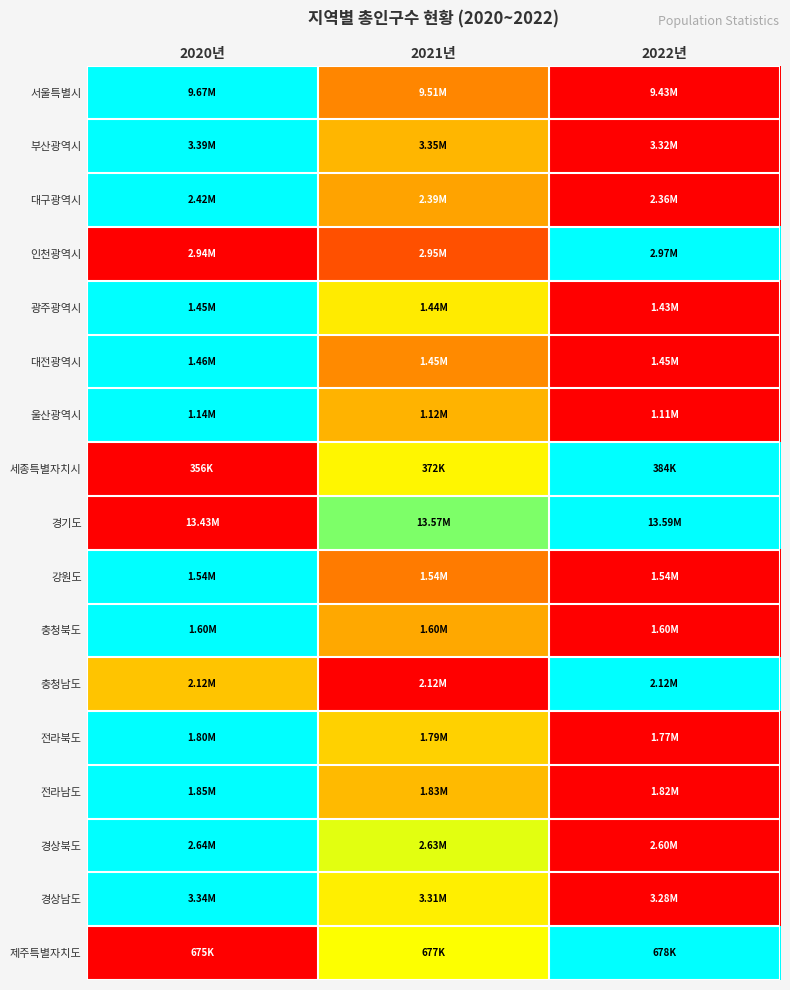

At which category is the sum across all series the highest?

2020년